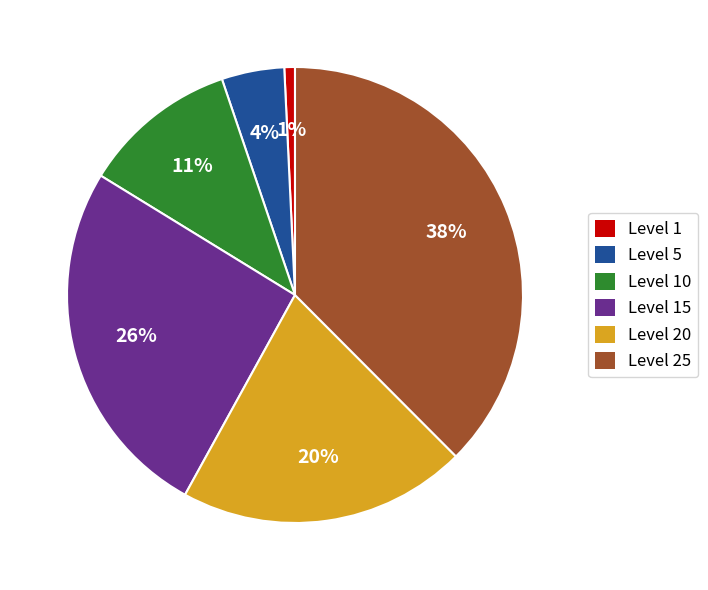

Count the number of slices in the pie.

6